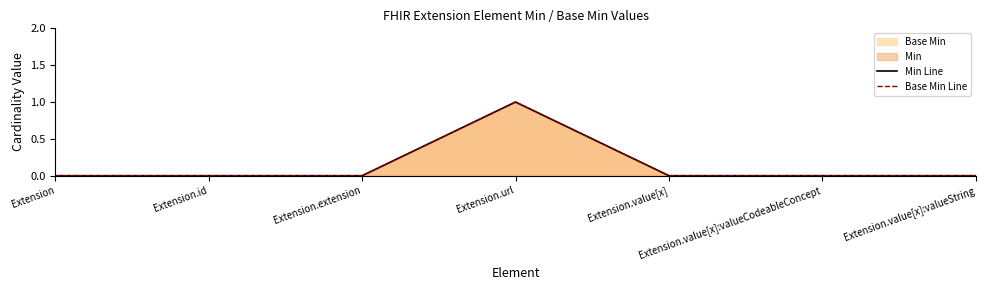

How many values in Base Min Line are above zero?

1